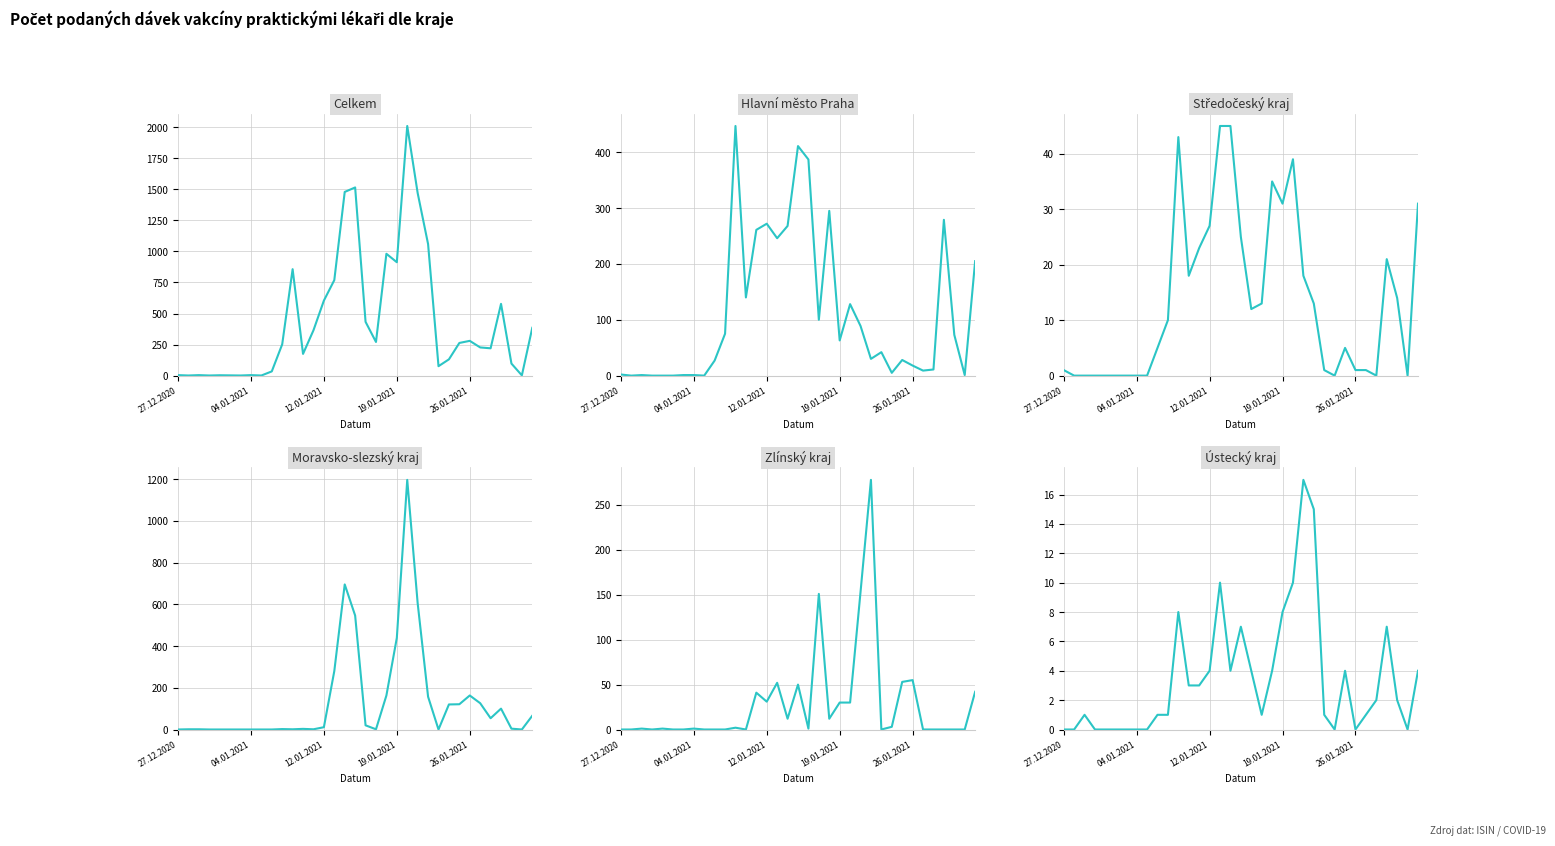

The Ústecký kraj series shows -10 at 04.01.2021. True or false?

False